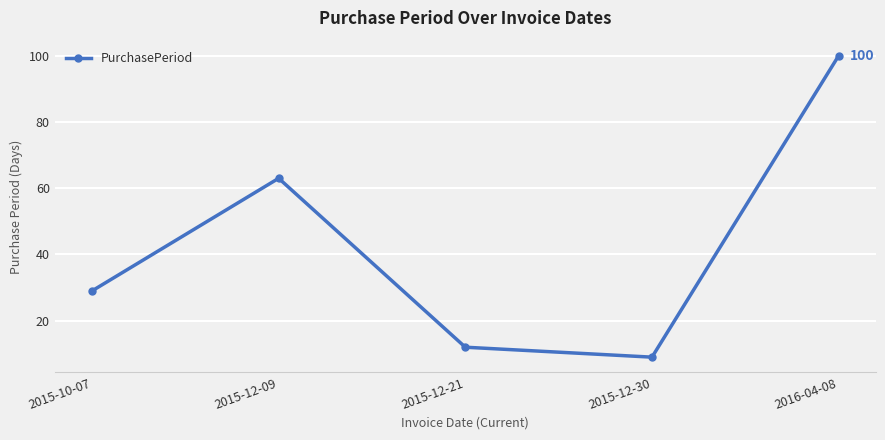

Reading left to right, extract all data points from this chart.

29	63	12	9	100